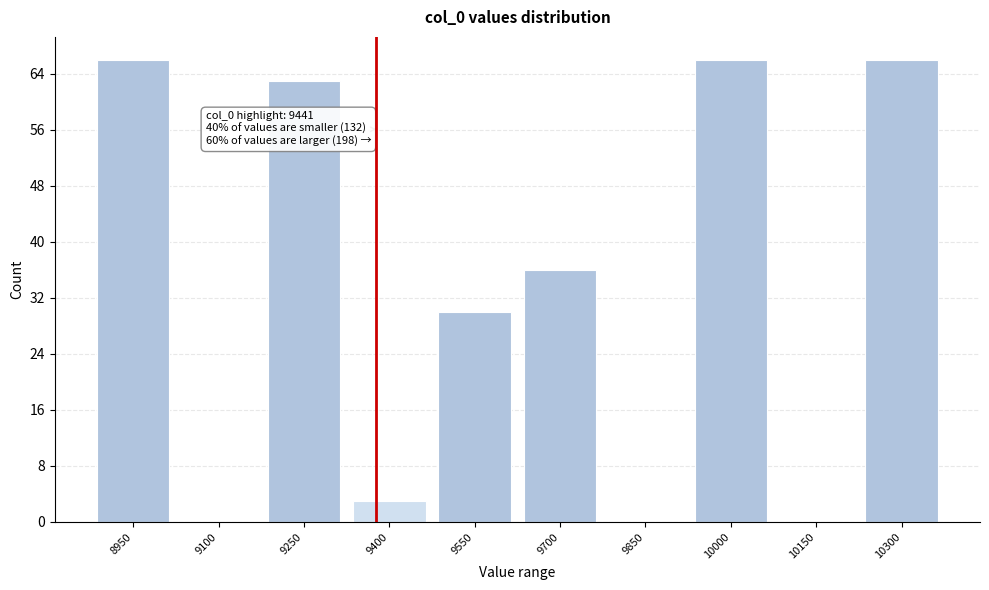

Reading left to right, transcribe all the data shown in this chart.

8950=66	9100=0	9250=63	9400=3	9550=30	9700=36	9850=0	10000=66	10150=0	10300=66